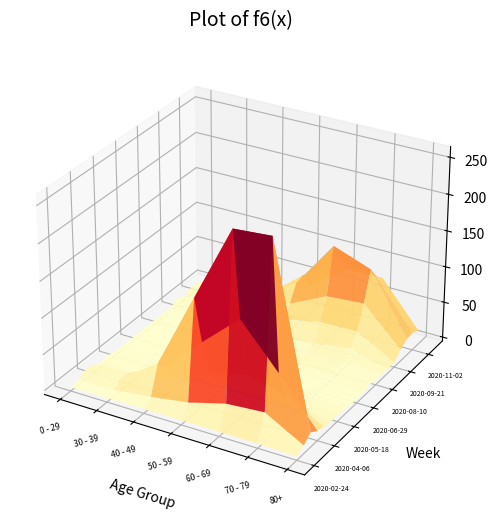

At which label is 2020-07-27 closest to 1?

0 - 29